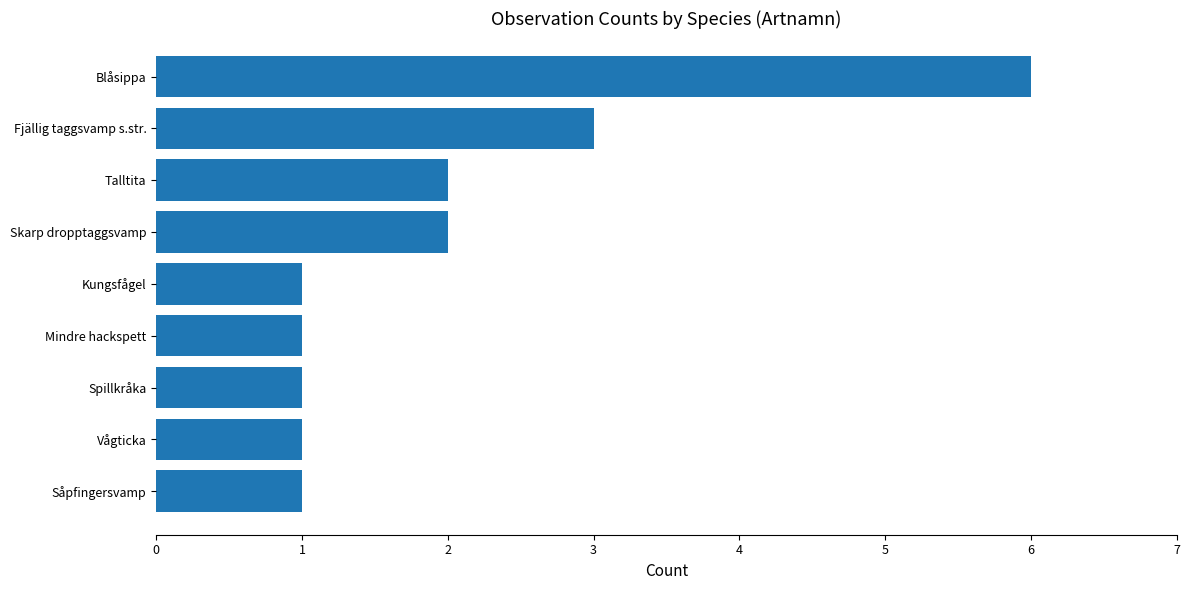

What is the greatest value displayed?

6